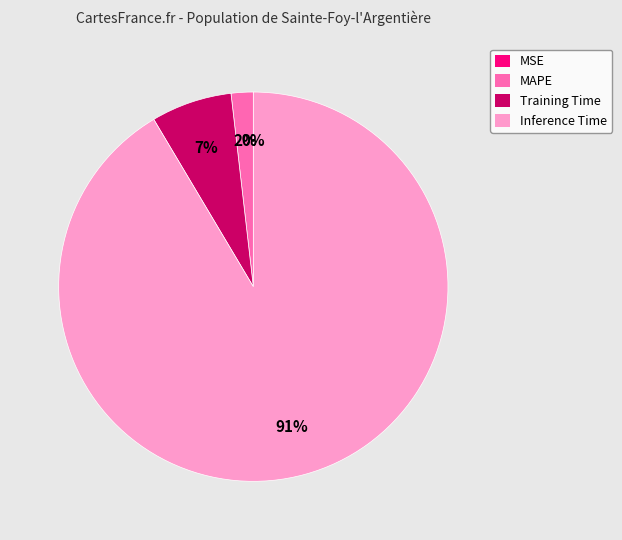

Does any single category account for the majority?

Yes